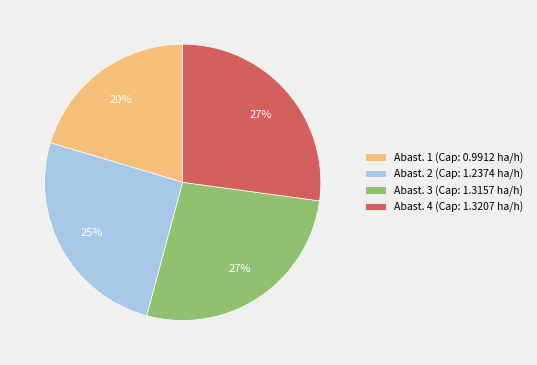

To the nearest percent, what portion does Abast. 1 (Cap: 0.9912 ha/h) represent?

20%